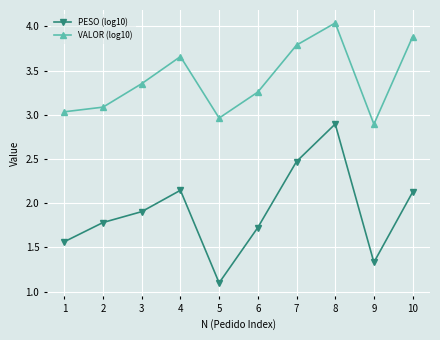

In VALOR (log10), how many points are lower than both neighbors (excluding endpoints)?

2